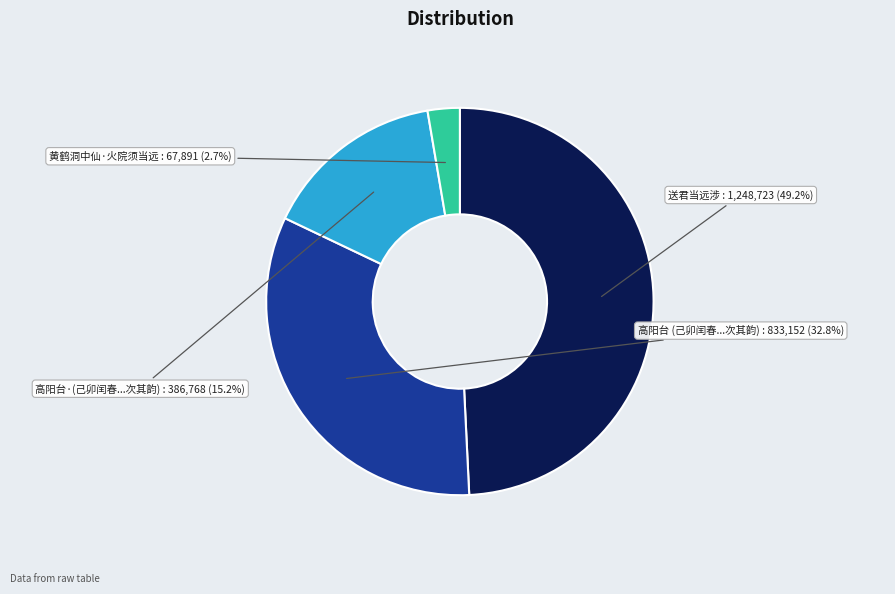

Does 黄鹤洞中仙·火院须当远 represent more than half of the total?

No